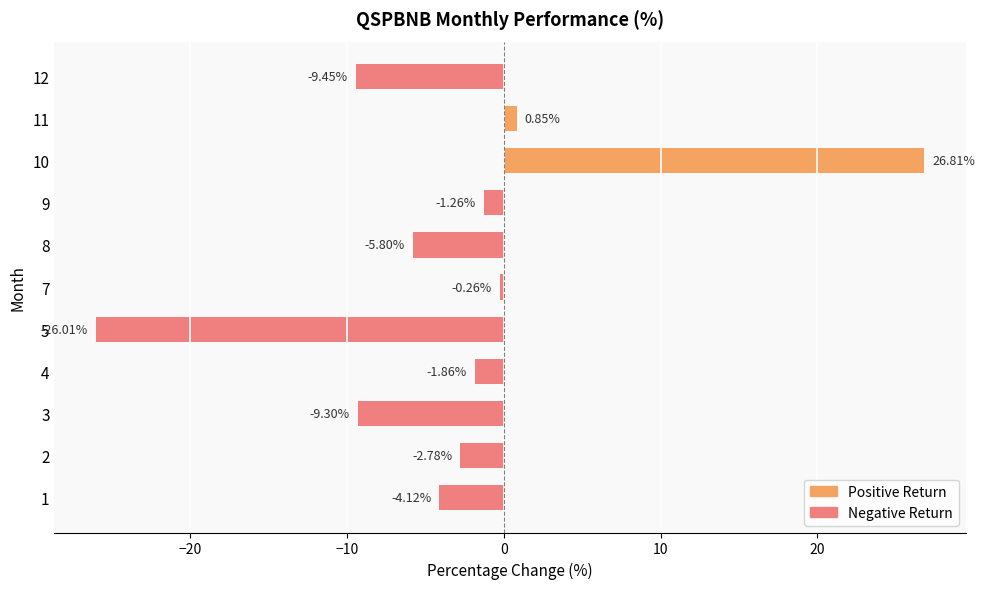

List the labels in order of value, smallest first.

5, 12, 3, 8, 1, 2, 4, 9, 7, 11, 10